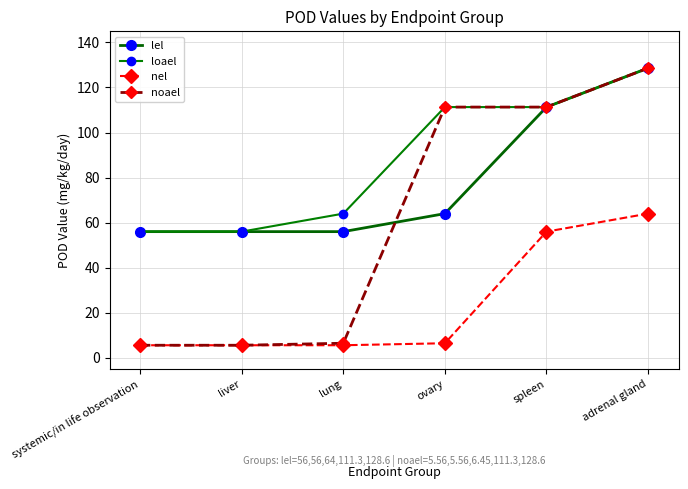

At which category is the sum across all series the highest?

adrenal gland